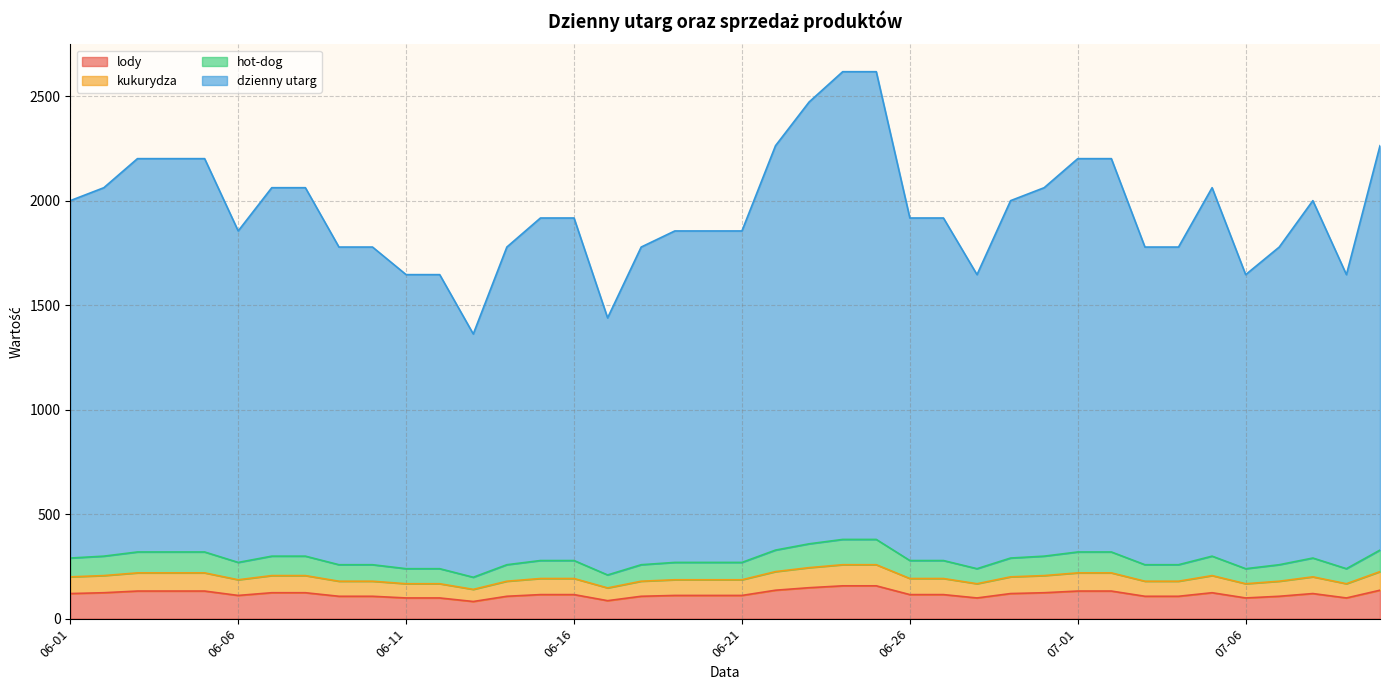

How many lines are shown in the chart?

4